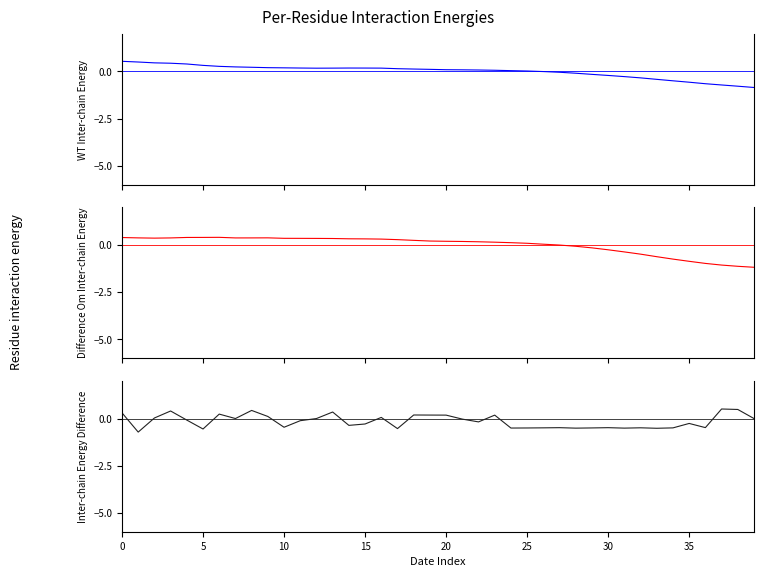

True or false: MA20 and MA10 intersect in this chart.

True